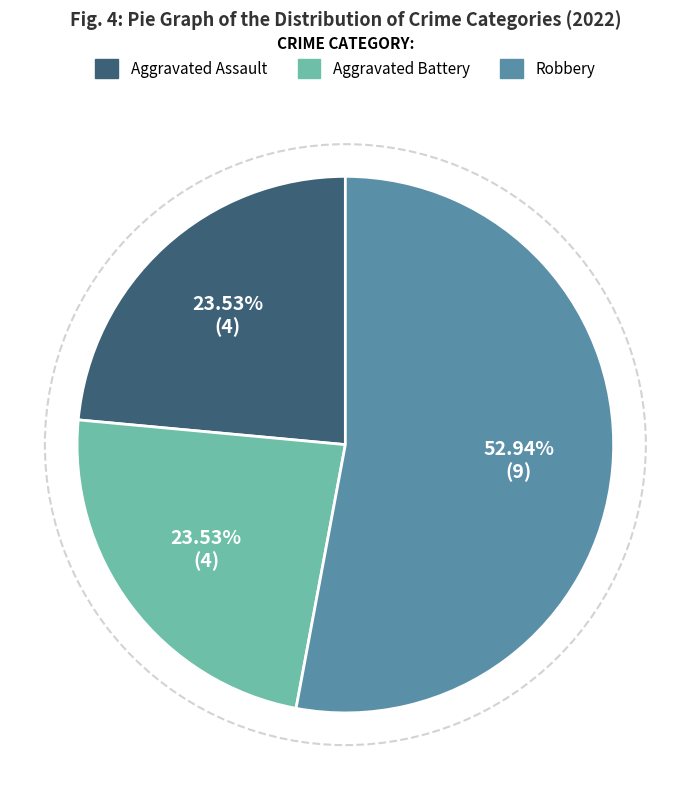

Is there a majority slice in this chart?

Yes